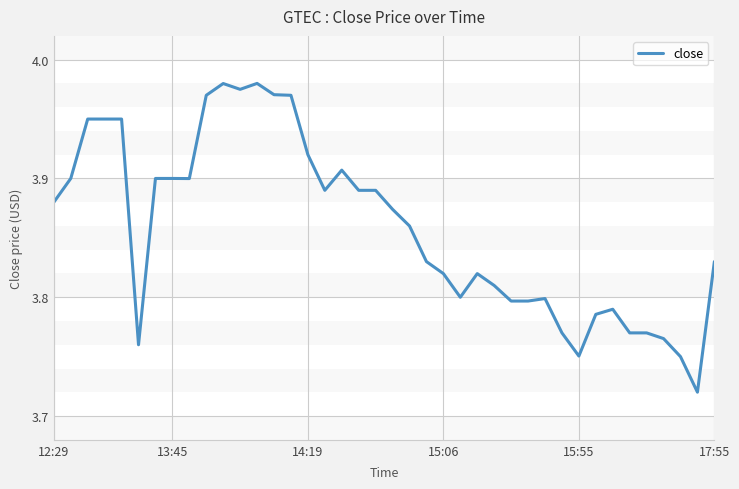

What is the difference between the maximum and minimum values?

0.3